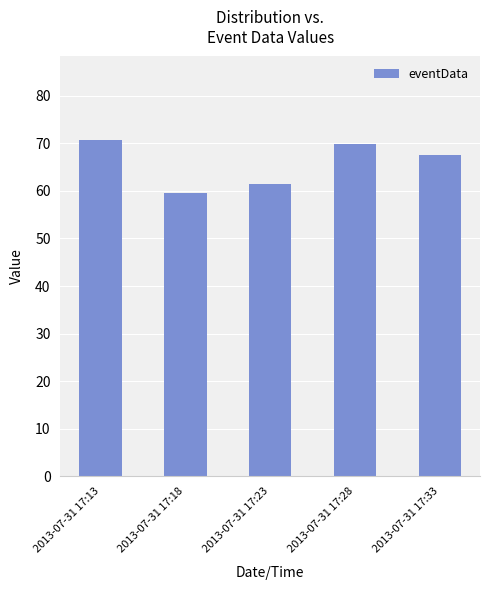

What is the difference between the values at 2013-07-31 17:18 and 2013-07-31 17:23?

1.9